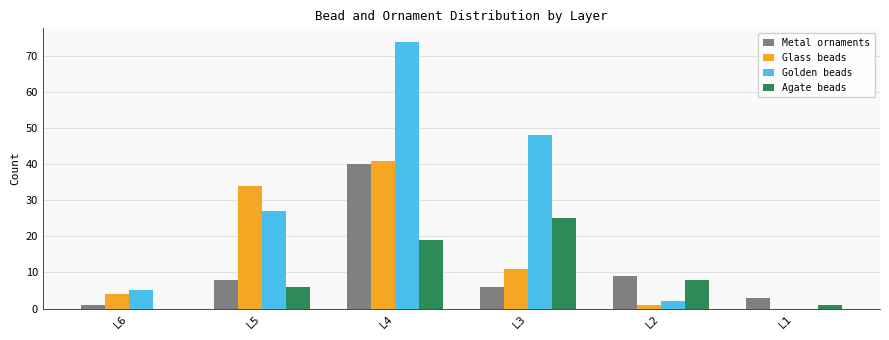

Which series has the largest total across all categories?

Golden beads